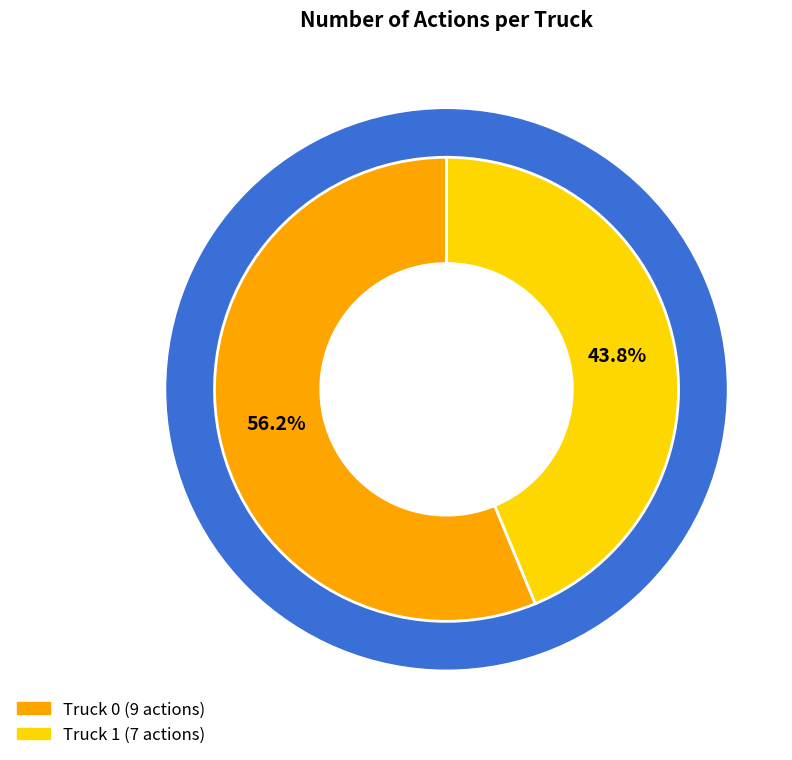

What is the change in value from Truck 0 to Truck 1?

-2